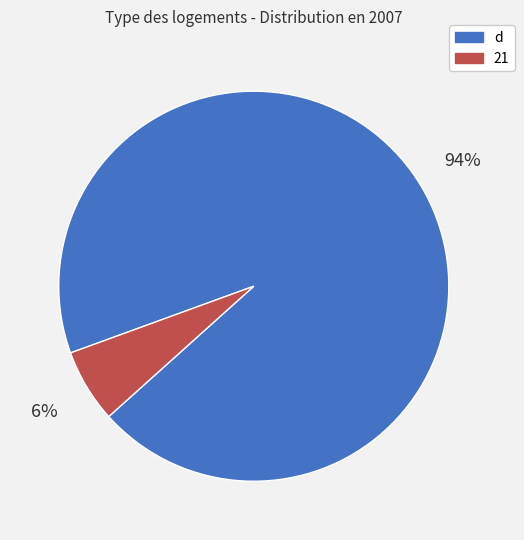

Do d and 21 together represent more than half of the pie?

Yes